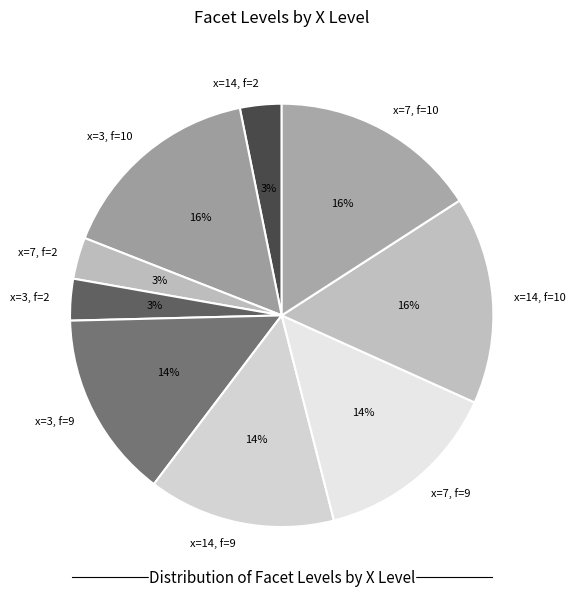

True or false: x=7, f=10 accounts for 16% of the total.

True